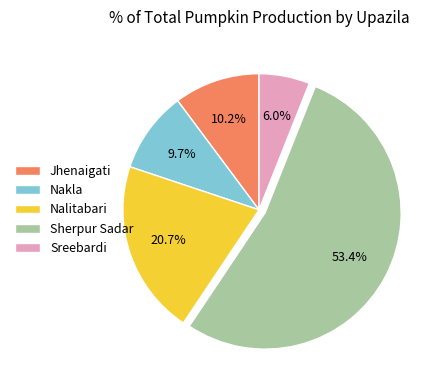

What is the largest slice in the pie chart?

Sherpur Sadar